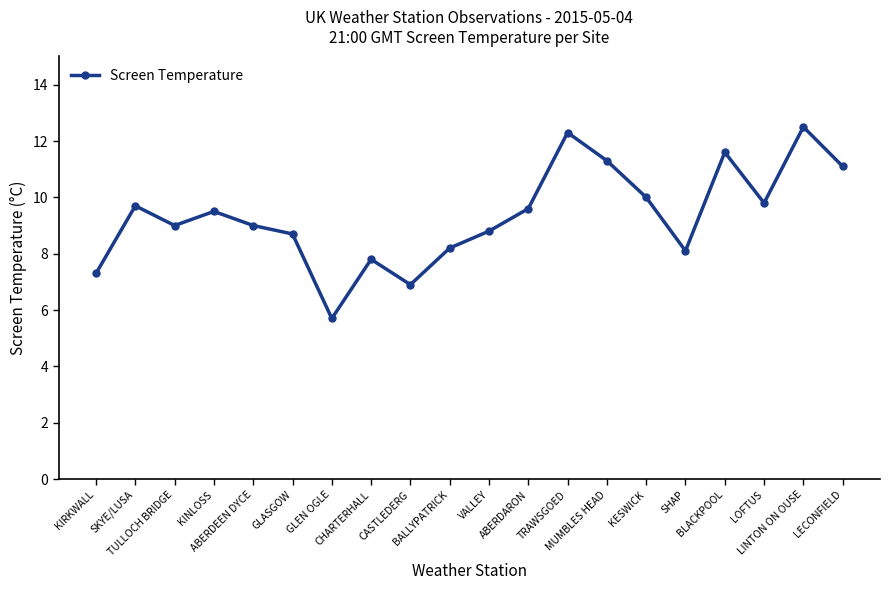

What is the difference between the maximum and second lowest values?

5.6